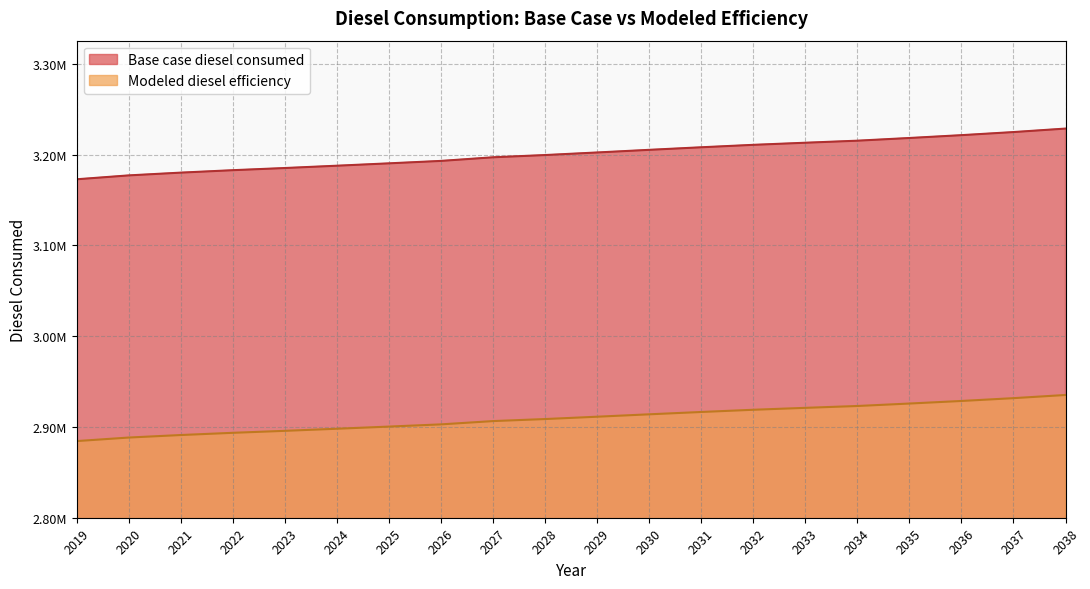

Which series has the widest spread of values?

Base case diesel consumed